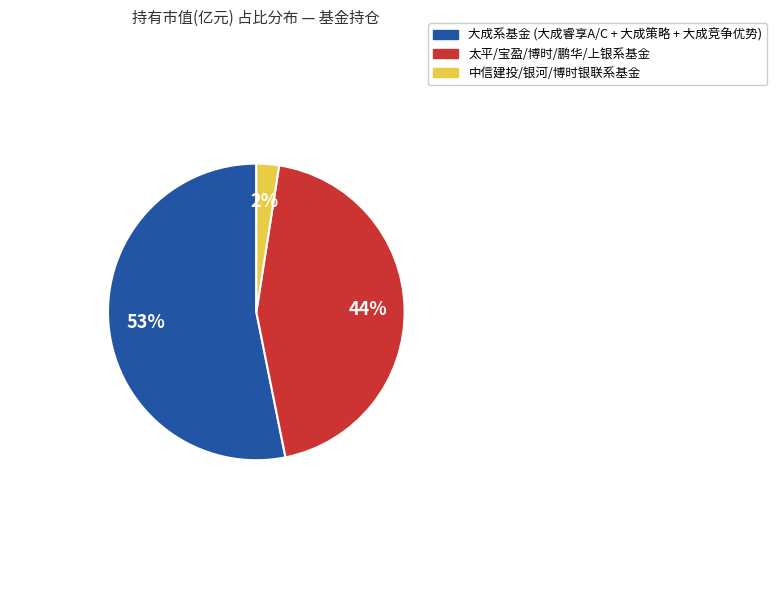

Count the number of slices in the pie.

3